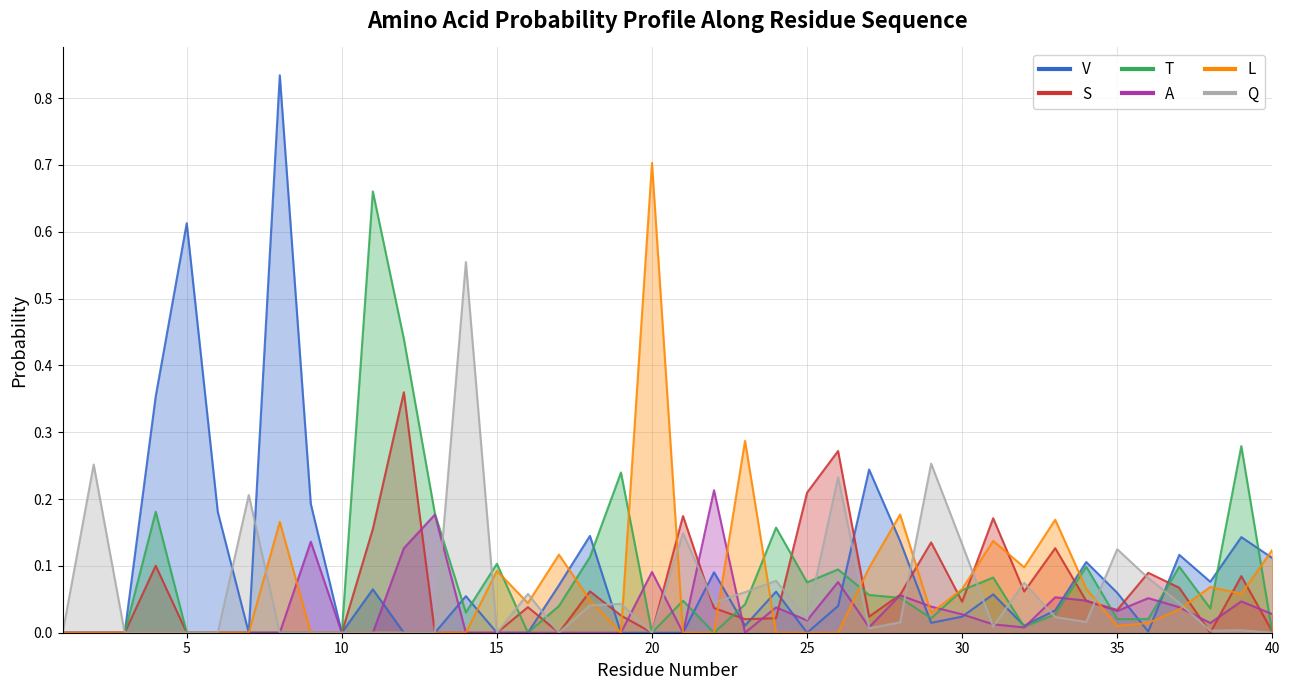

True or false: A has a value of 0.1 at 15.

False